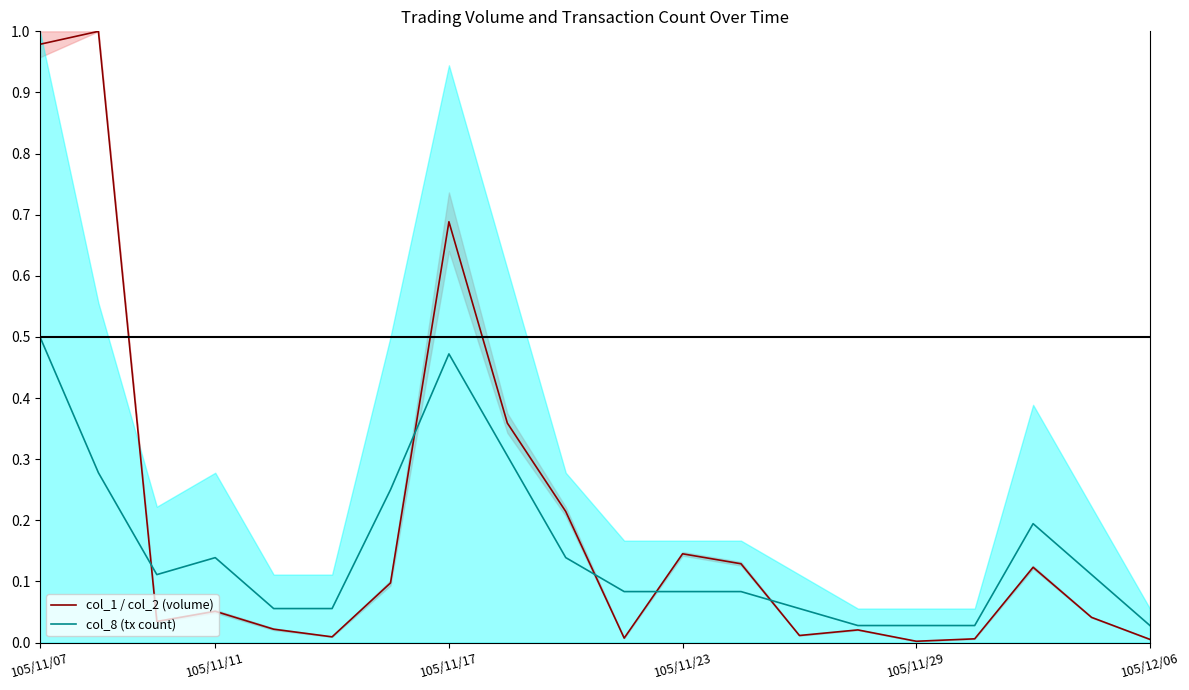

Between 6 and 11, which series saw the biggest shift?

col_8 (tx count)